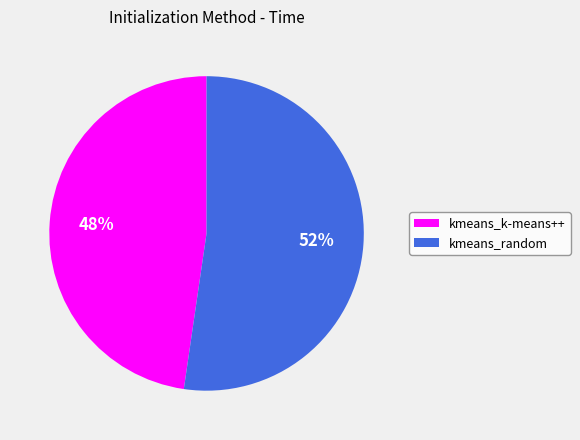

How many segments does this pie chart have?

2